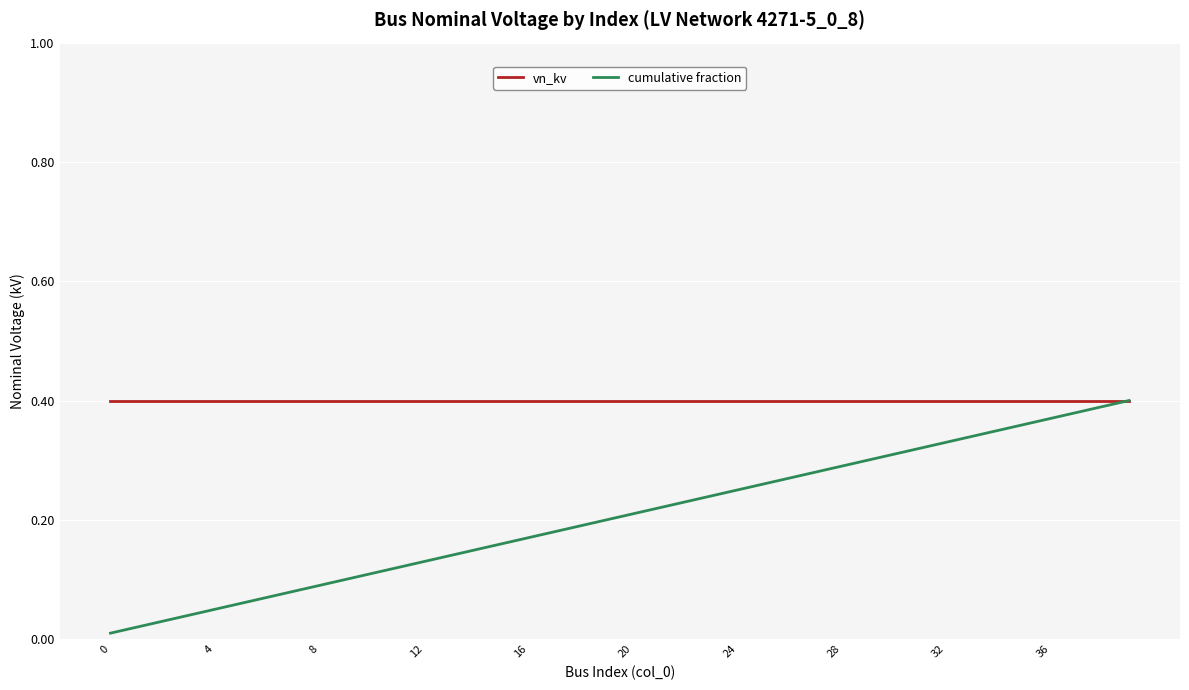

Rank the series by their average value, from highest to lowest.

vn_kv, cumulative fraction